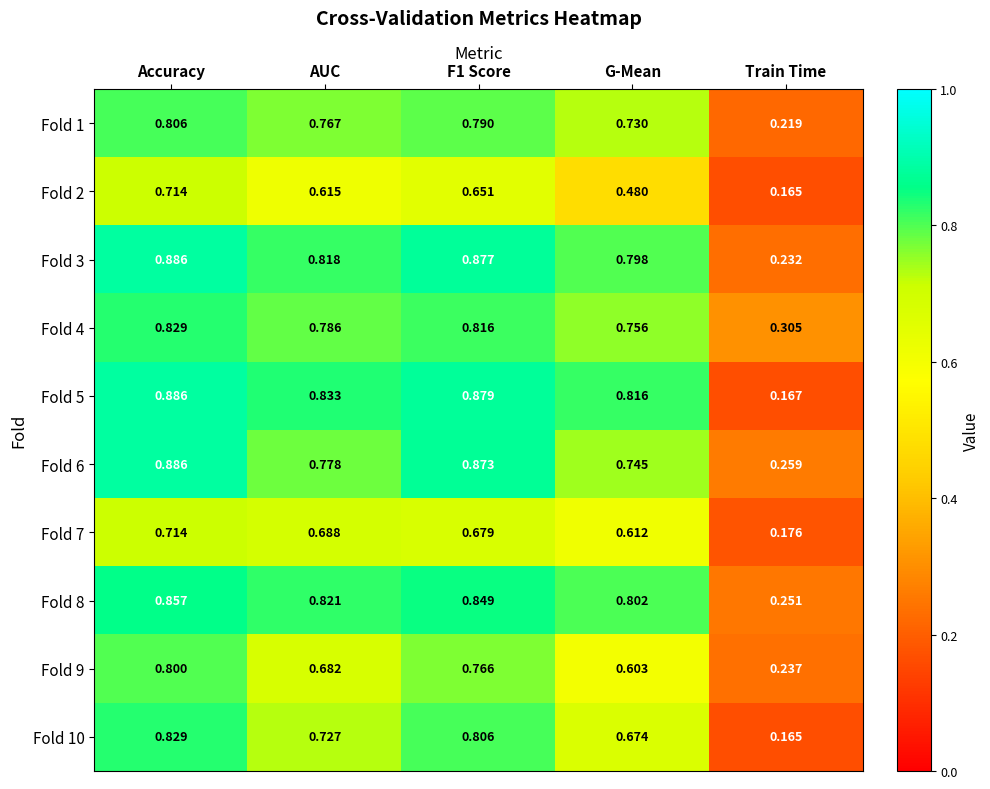

At which category is the sum across all series the highest?

Accuracy